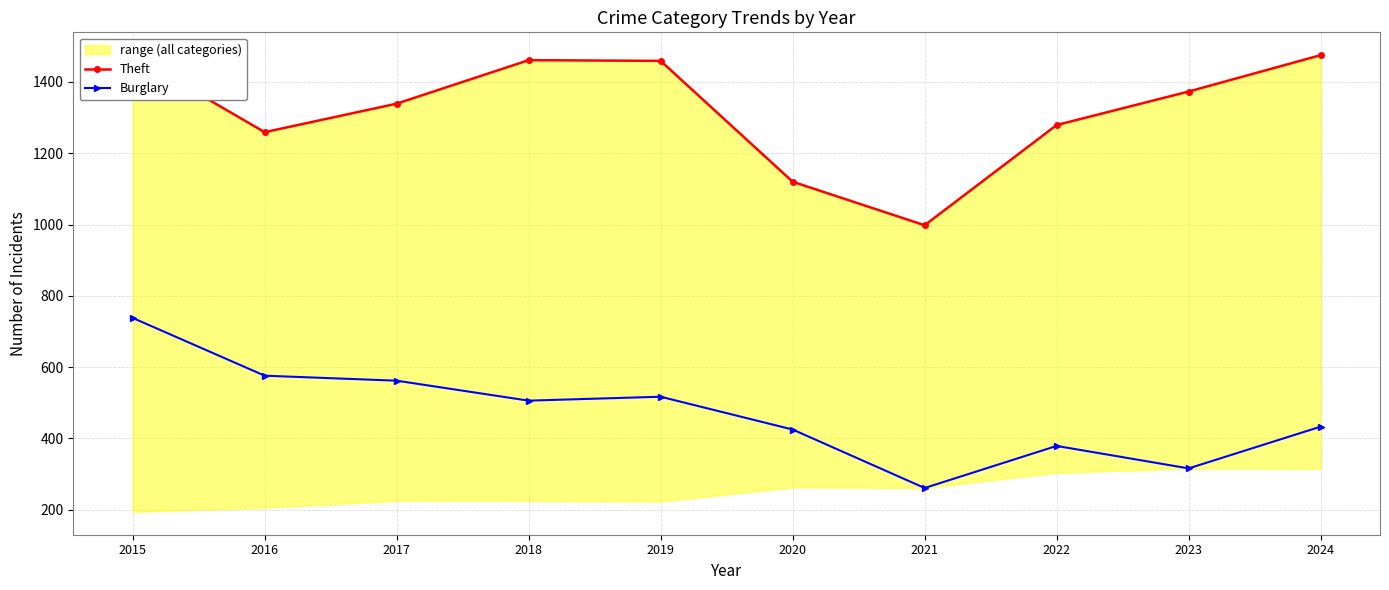

How many interior local valleys does the Theft series have?

2